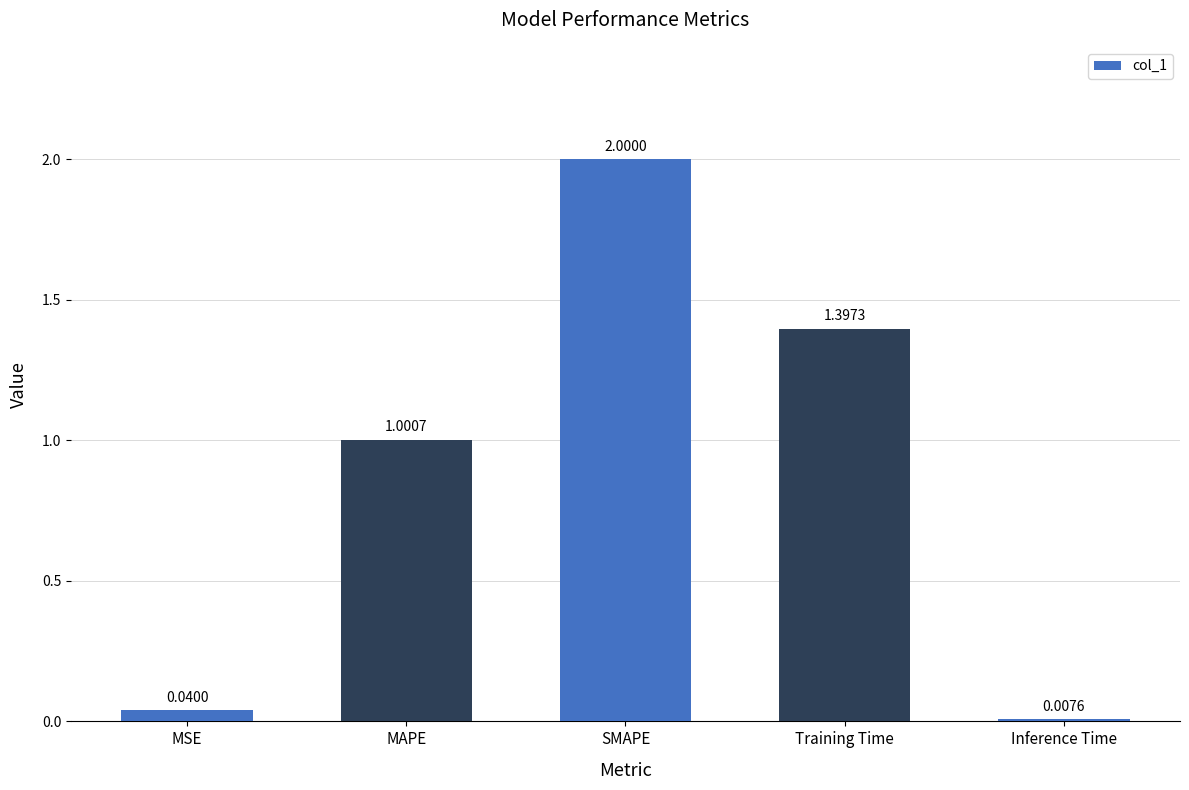

List the labels in order of value, smallest first.

Inference Time, MSE, MAPE, Training Time, SMAPE